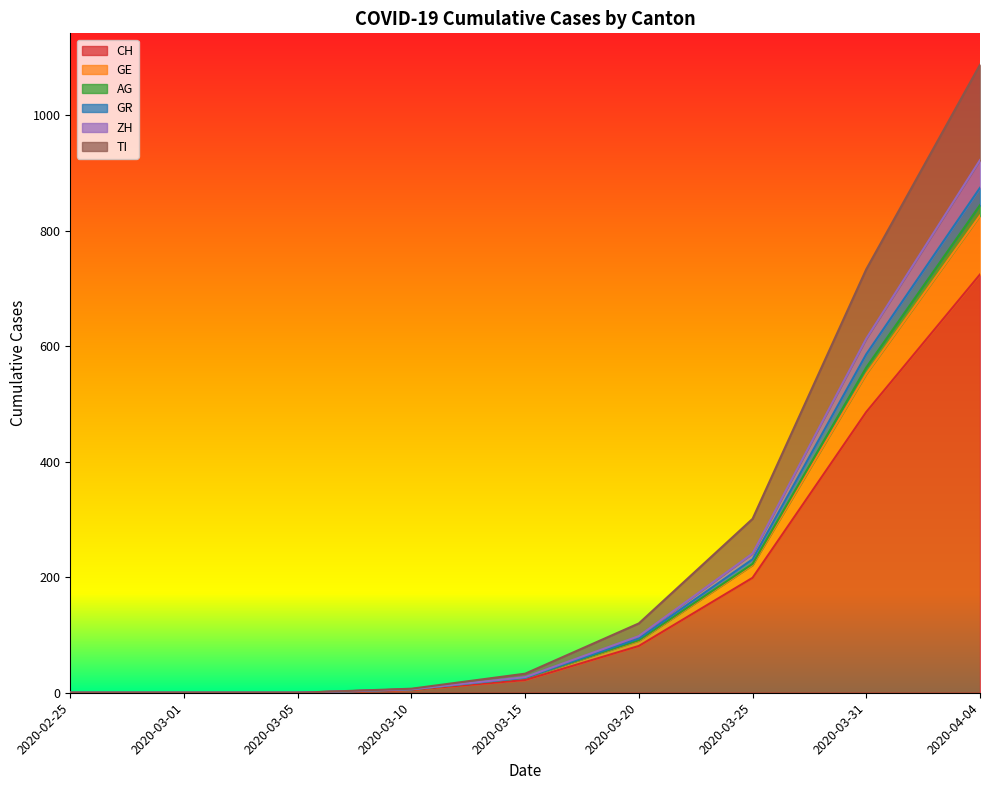

At which category is the sum across all series the highest?

2020-04-04